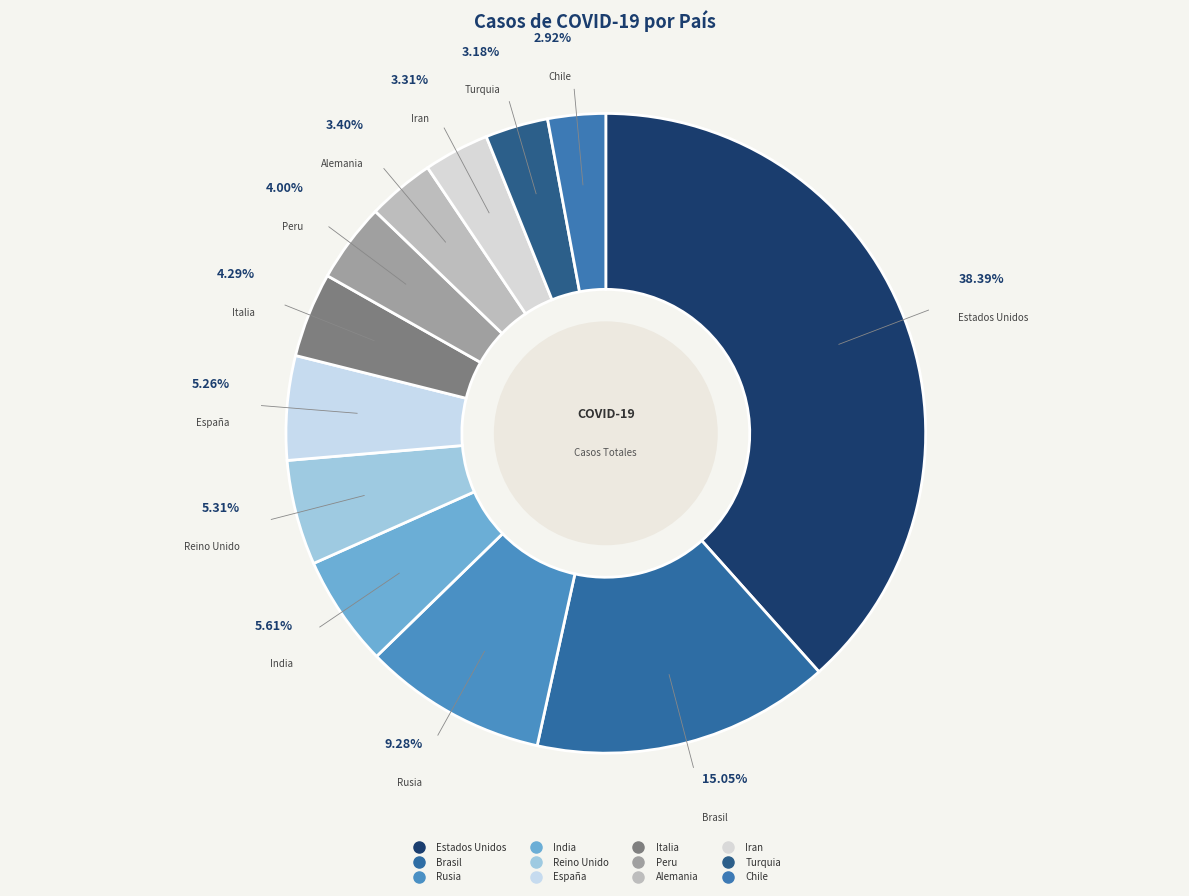

Which has a higher value, Peru or Reino Unido?

Reino Unido